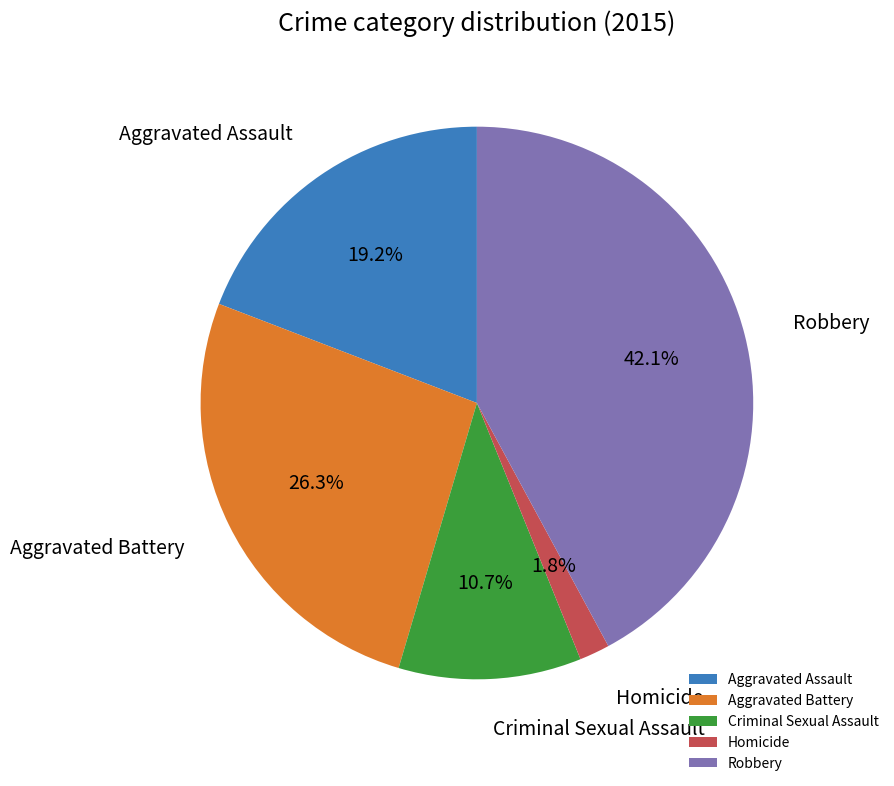

To the nearest percent, what percentage of the pie is Homicide?

2%